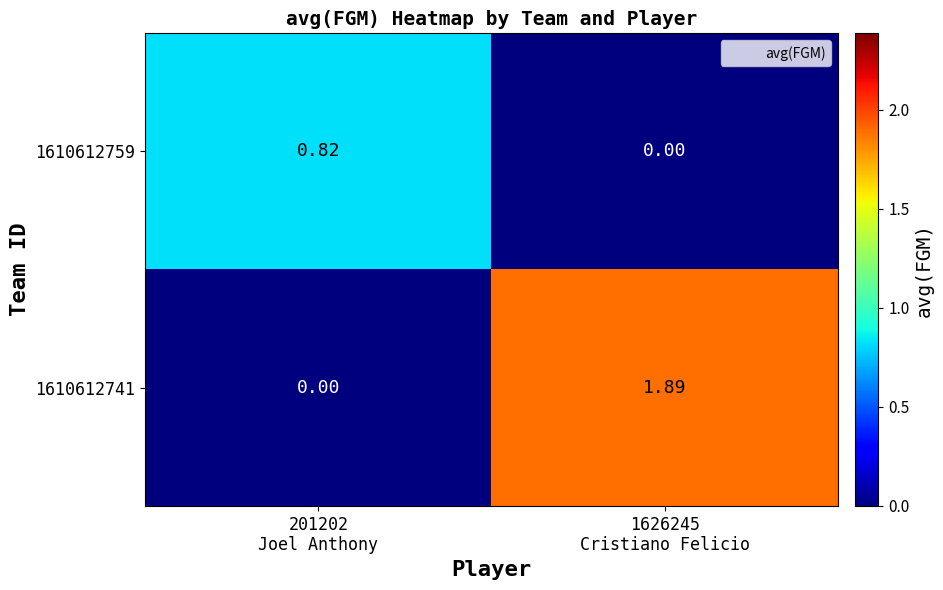

Which series has the largest total across all categories?

1610612741